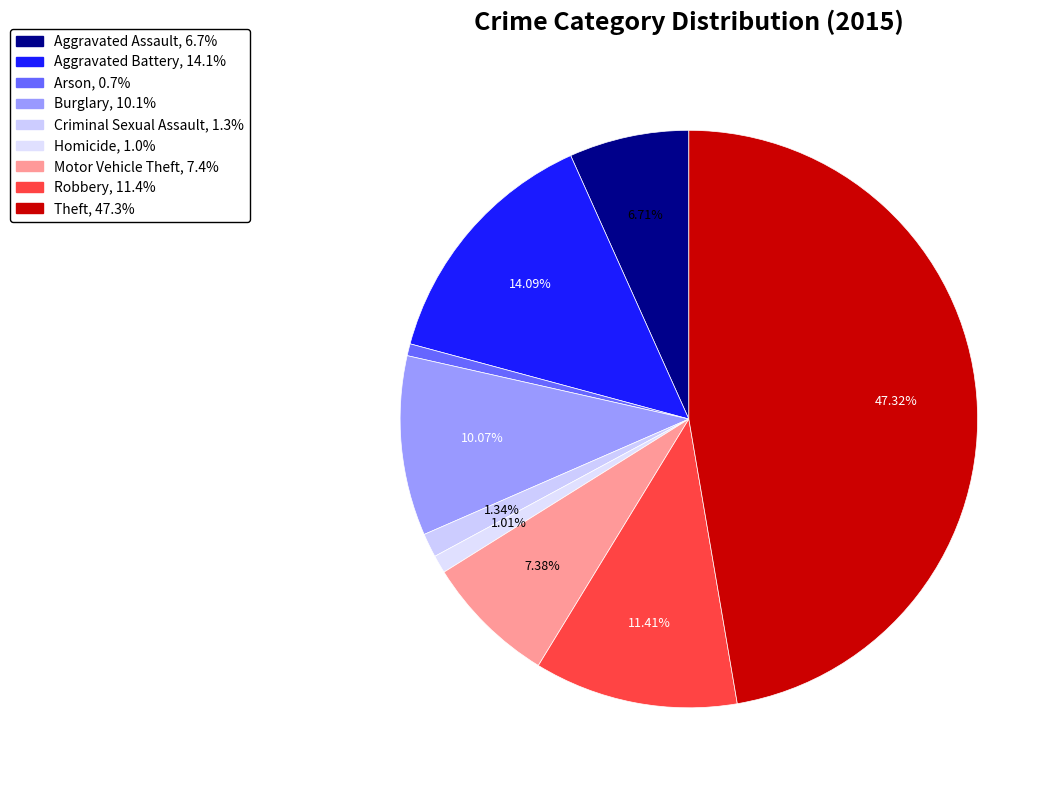

Does Criminal Sexual Assault account for over 50% of the chart?

No